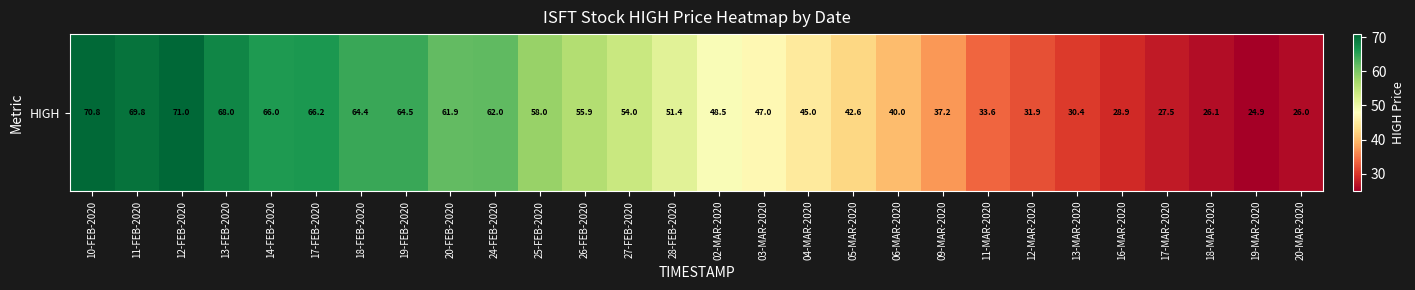

What is the smallest value displayed?

24.9